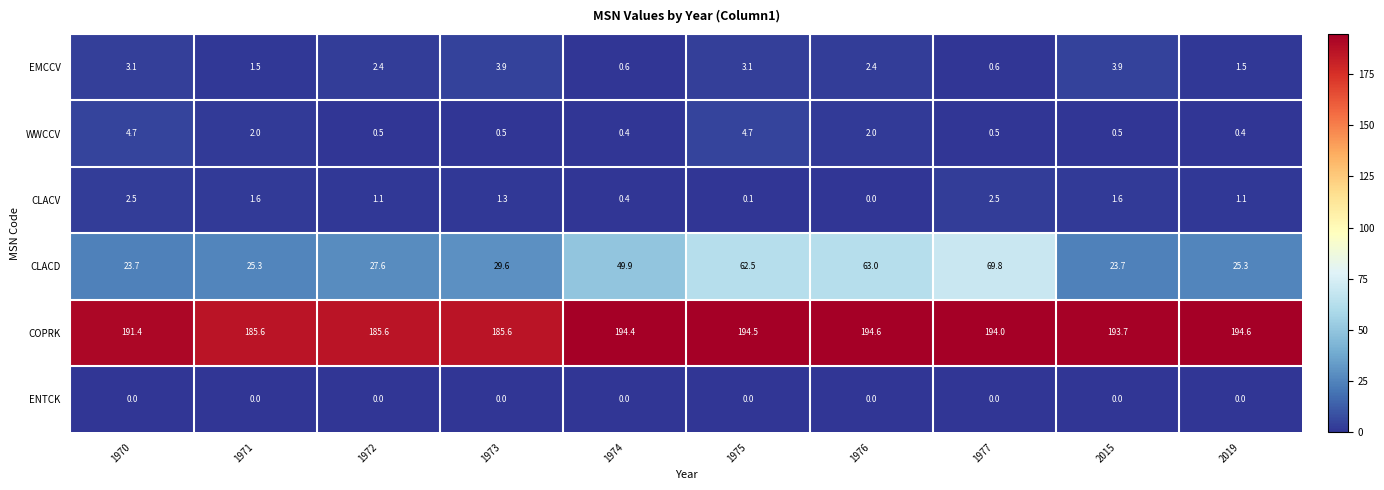

List the series in order of their peak value, highest first.

COPRK, CLACD, WWCCV, EMCCV, CLACV, ENTCK